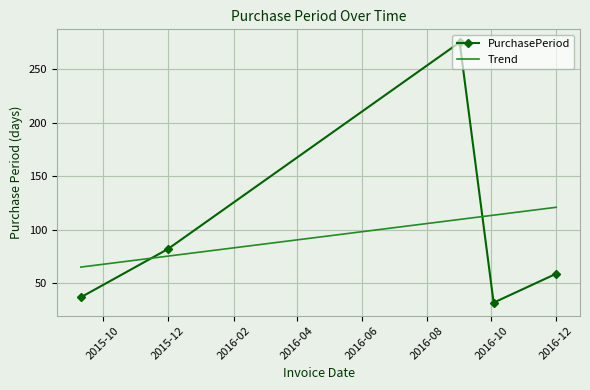

At which label is PurchasePeriod closest to 153?

2015-12